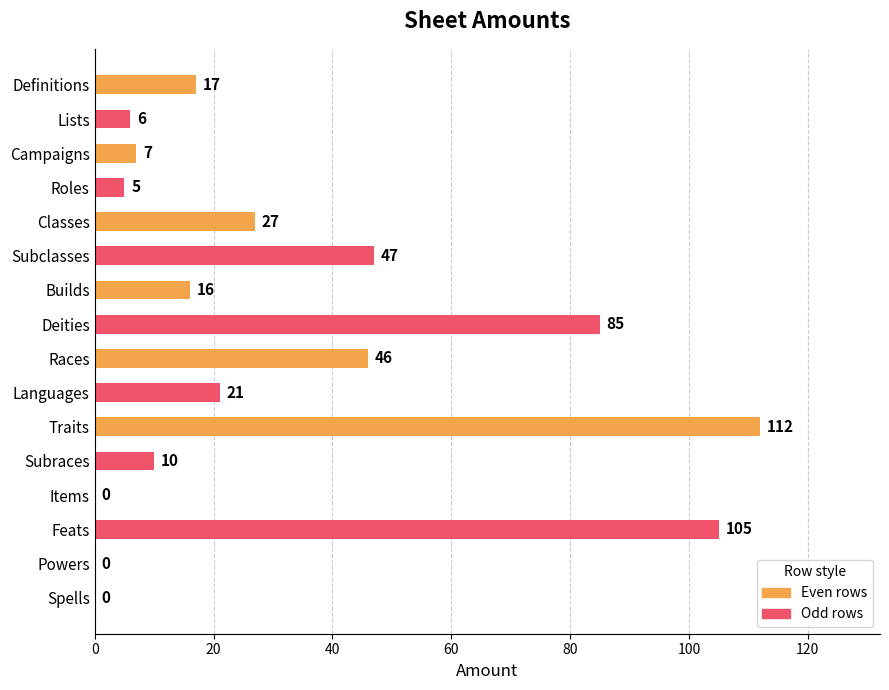

Between Races and Subraces, which is larger?

Races